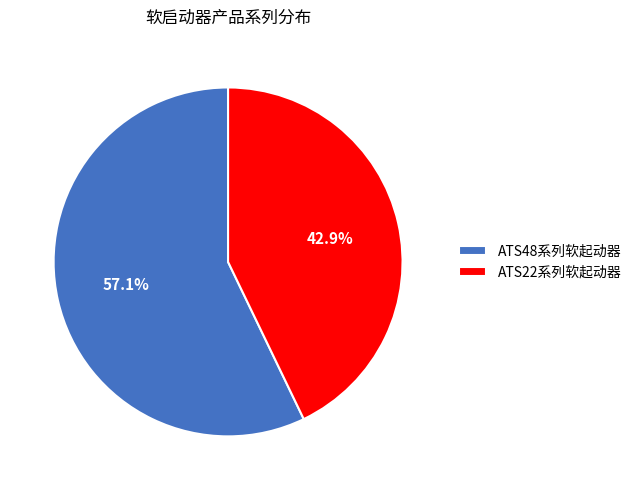

What percentage is NOT represented by ATS48系列软起动器?

42.9%